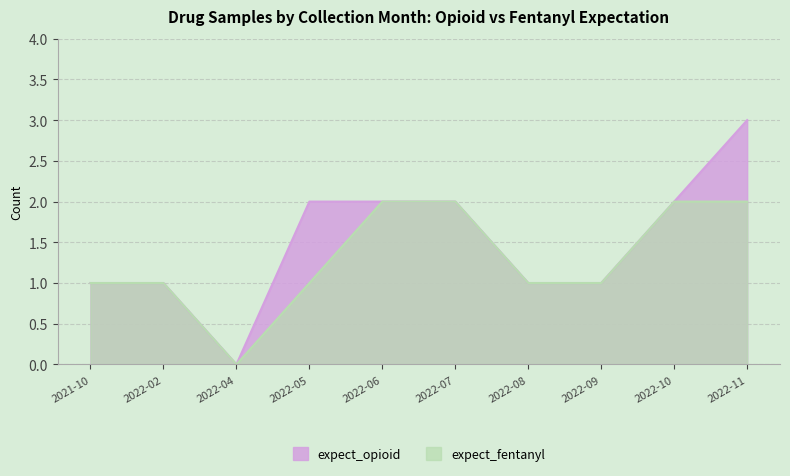

True or false: expect_fentanyl and expect_opioid intersect in this chart.

False